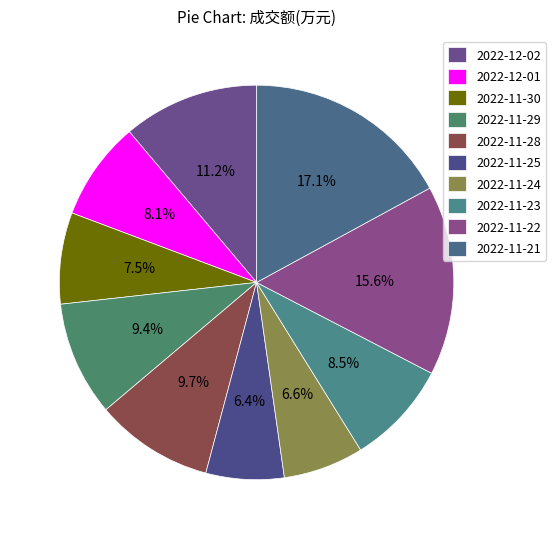

What is the ratio of the value at 2022-12-02 to the value at 2022-11-25?

1.7